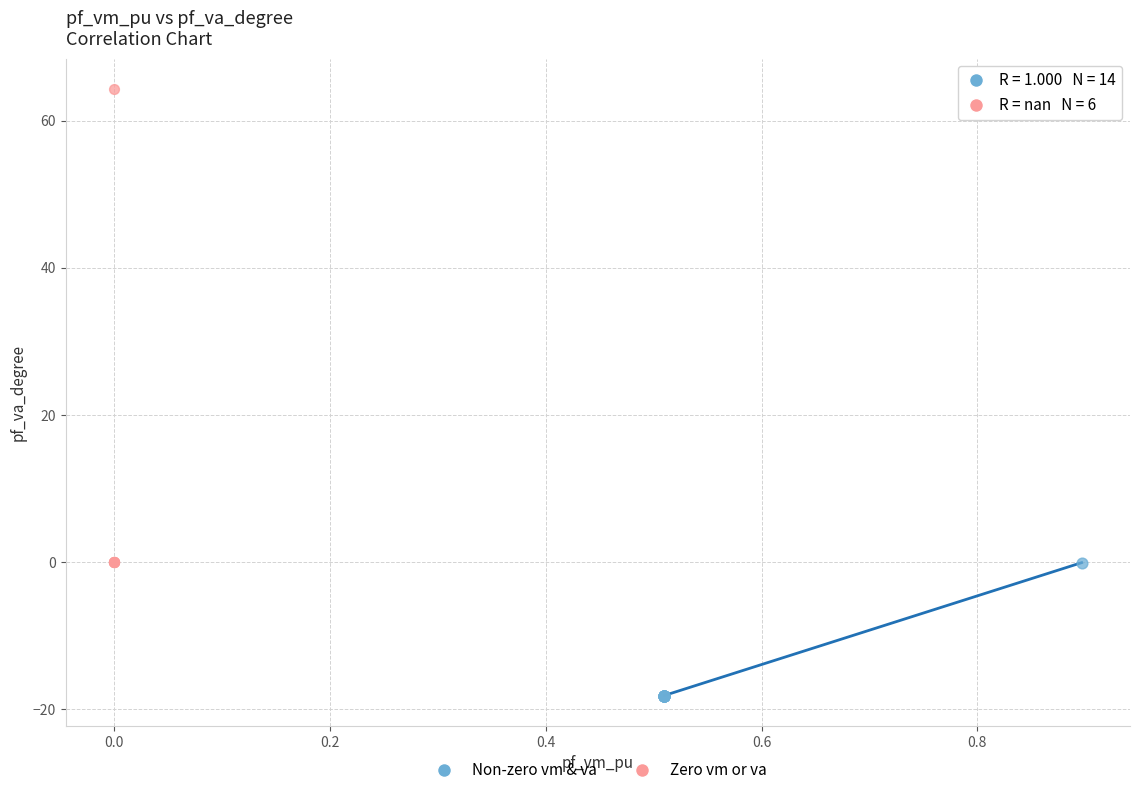

Which series contains the highest Y value?

Zero vm or va